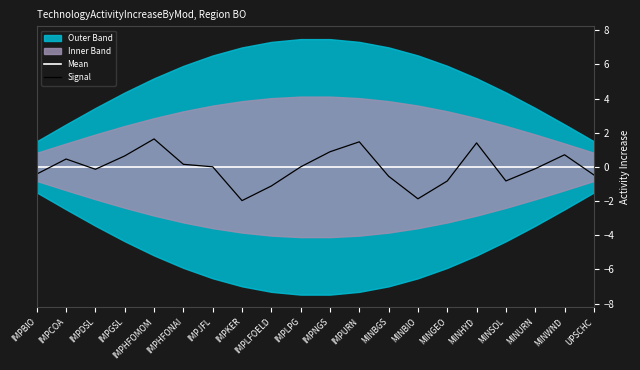

Does the chart display data point markers on the line(s)?

No